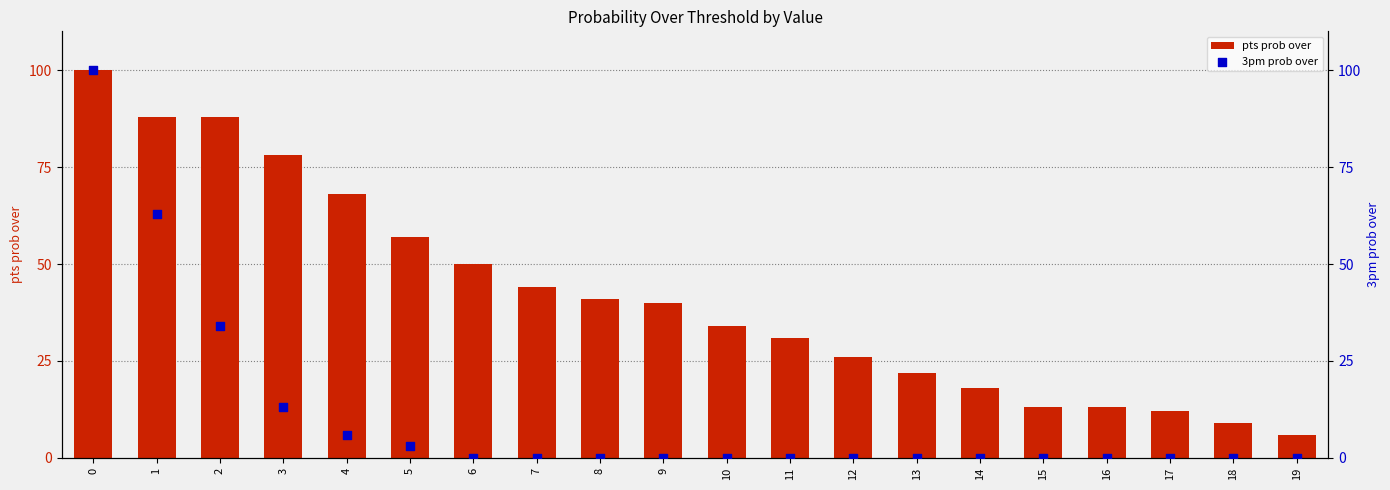

Is the value of pts prob over at 11 greater than the value of 3pm prob over at 1?

No